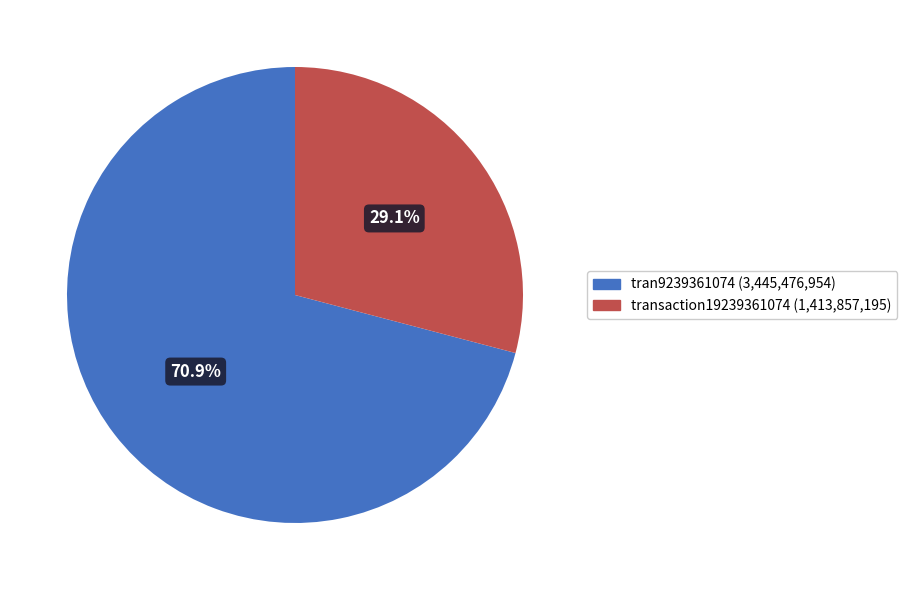

Is transaction19239361074 the majority of the pie?

No